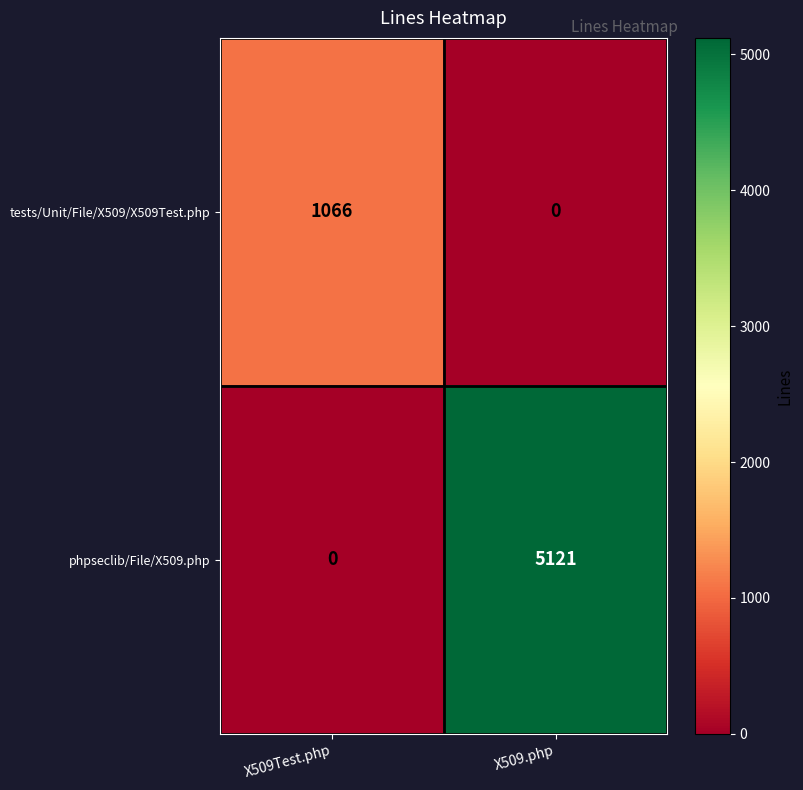

What is the spread (max minus min) of values at X509Test.php?

1066